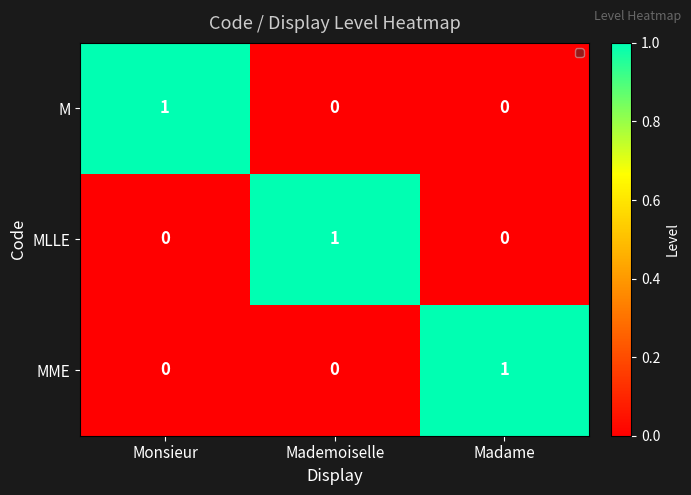

The value of M at Monsieur is 1. True or false?

True